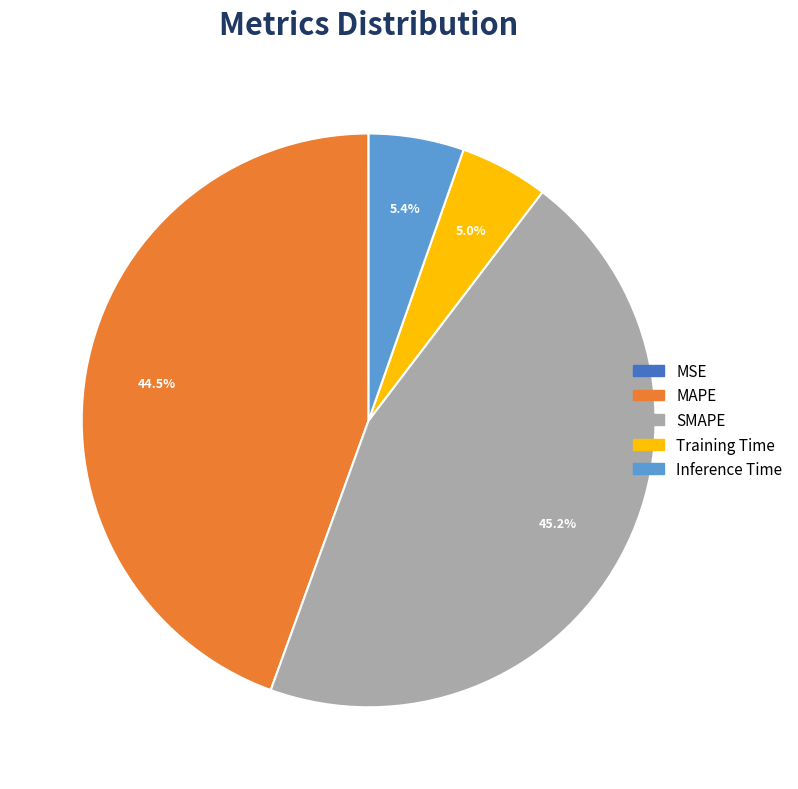

What is the ratio of the value at MAPE to the value at SMAPE?

1.0